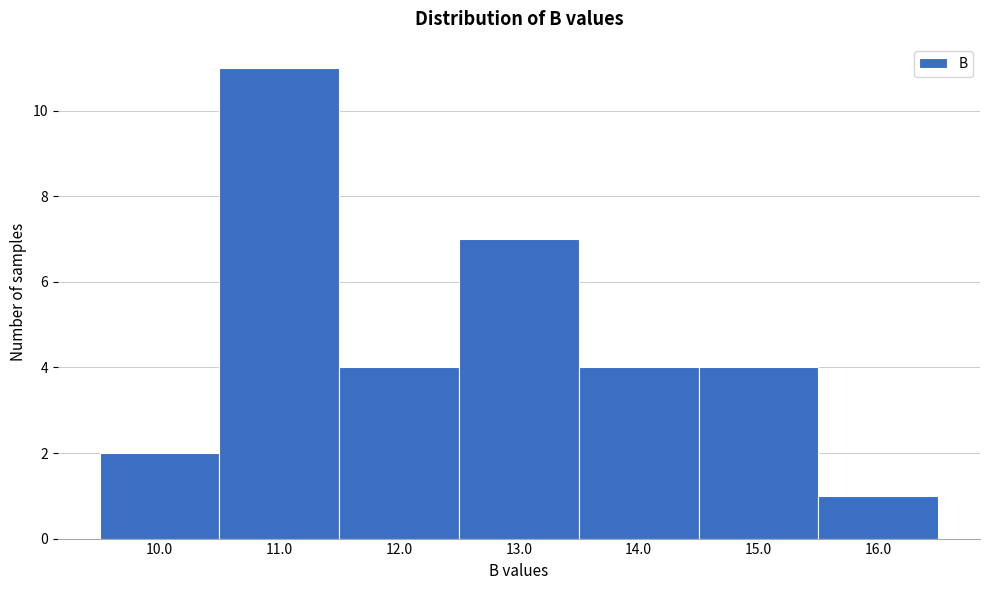

Which range on the x-axis has the tallest bar?

10.5 to 11.5